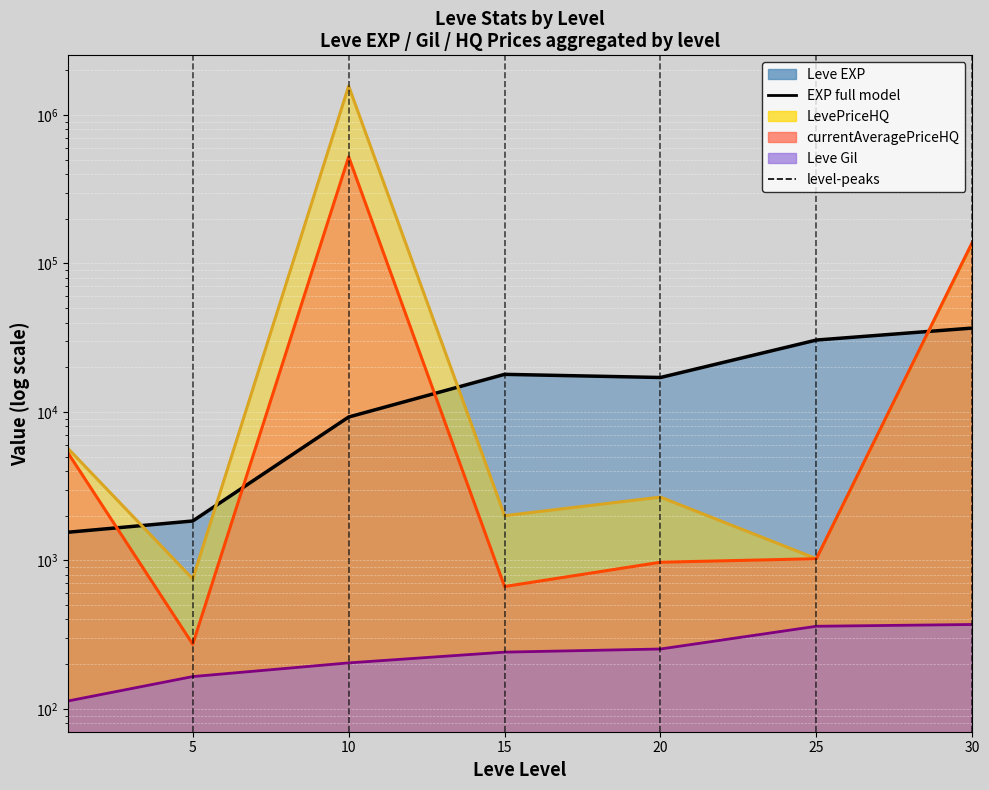

What is the maximum value for currentAveragePriceHQ line?

521765.8